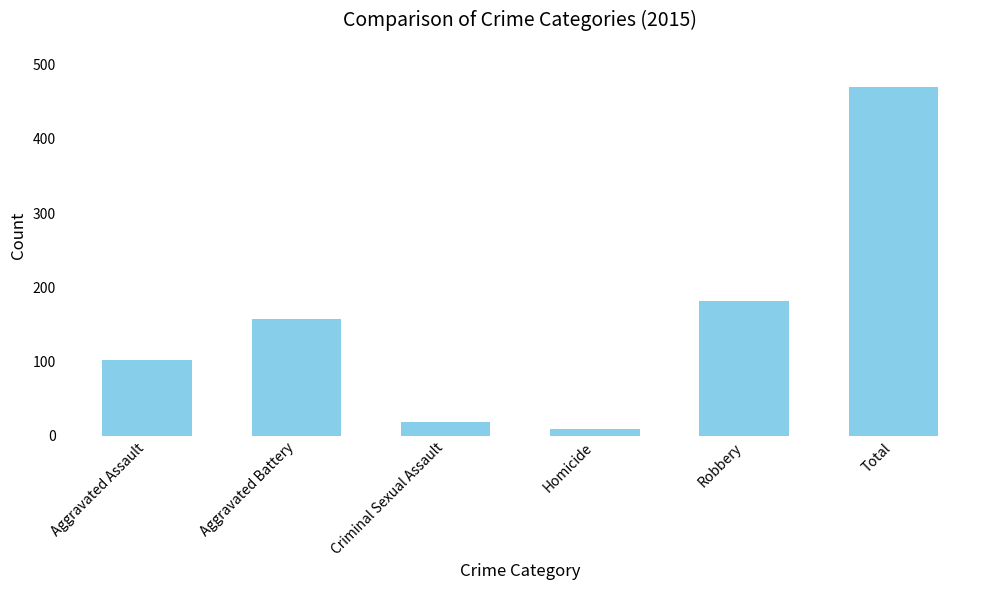

What is the label of the 2nd bar from the right?

Robbery